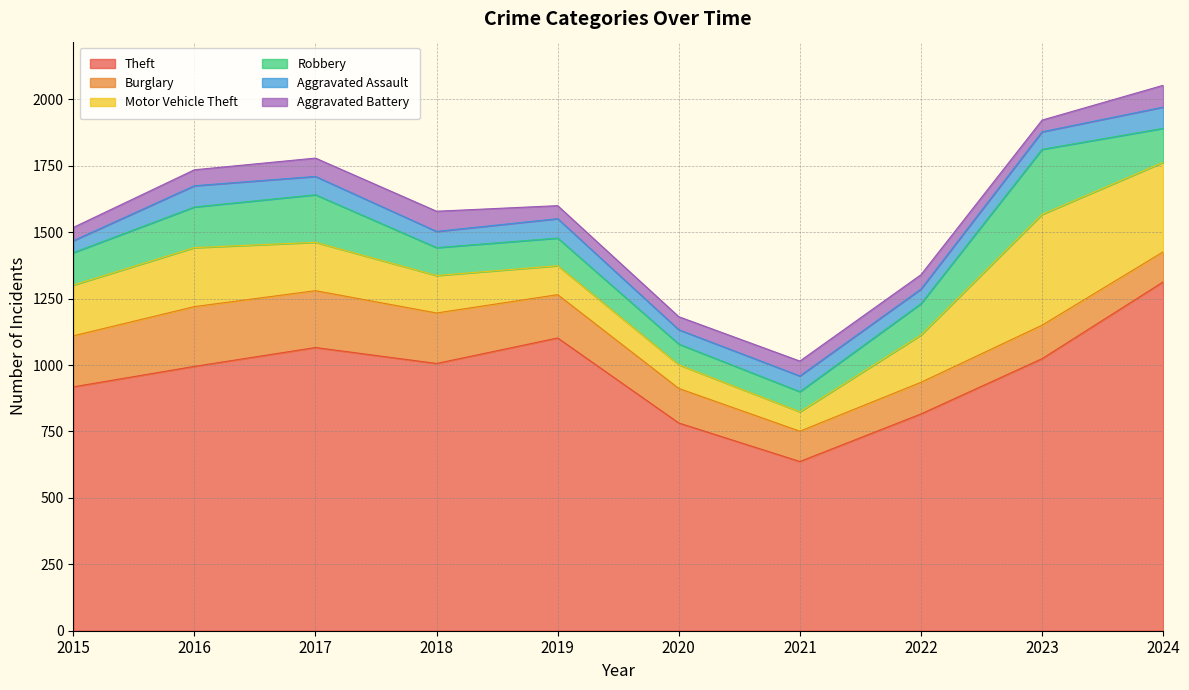

How many lines are shown in the chart?

6